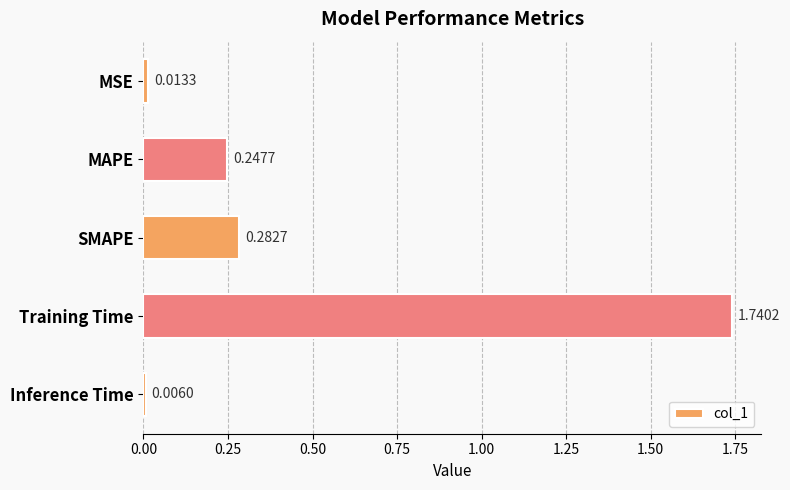

What is the label of the 3rd bar from the top?

SMAPE